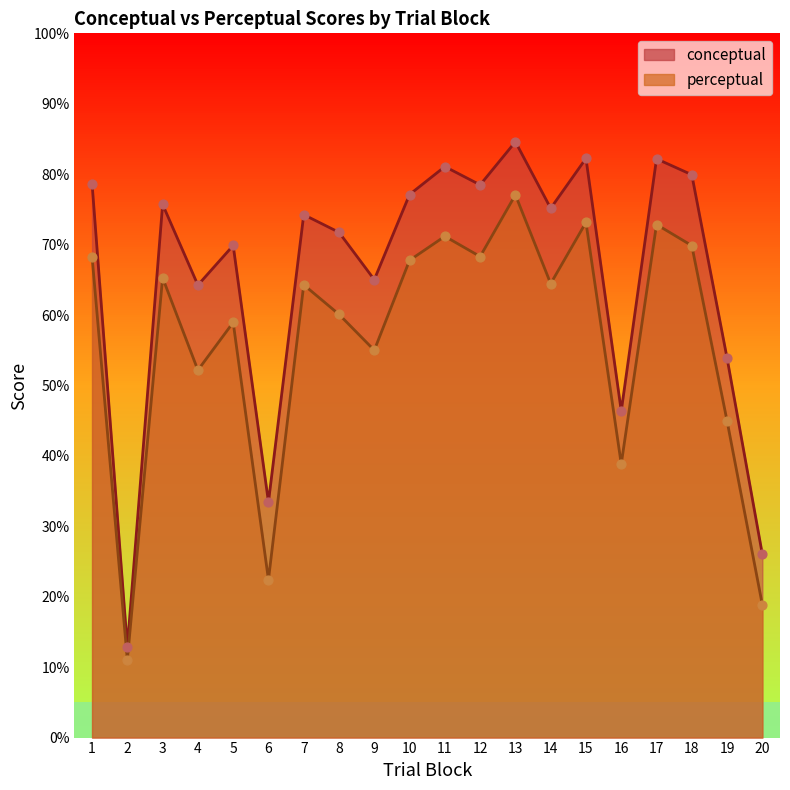

Which series has the largest total across all categories?

conceptual